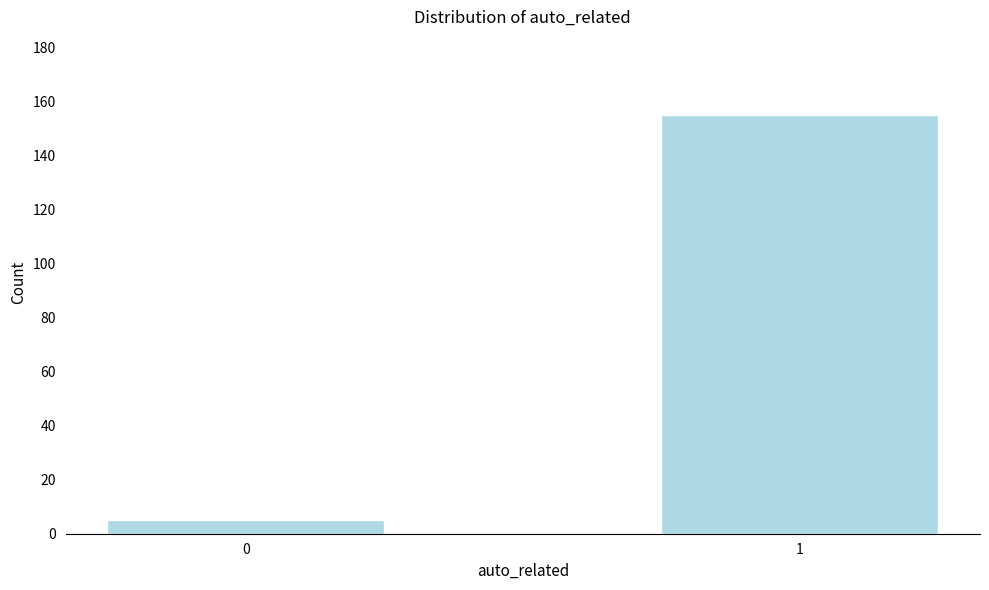

Reading left to right, transcribe all the data shown in this chart.

5	155